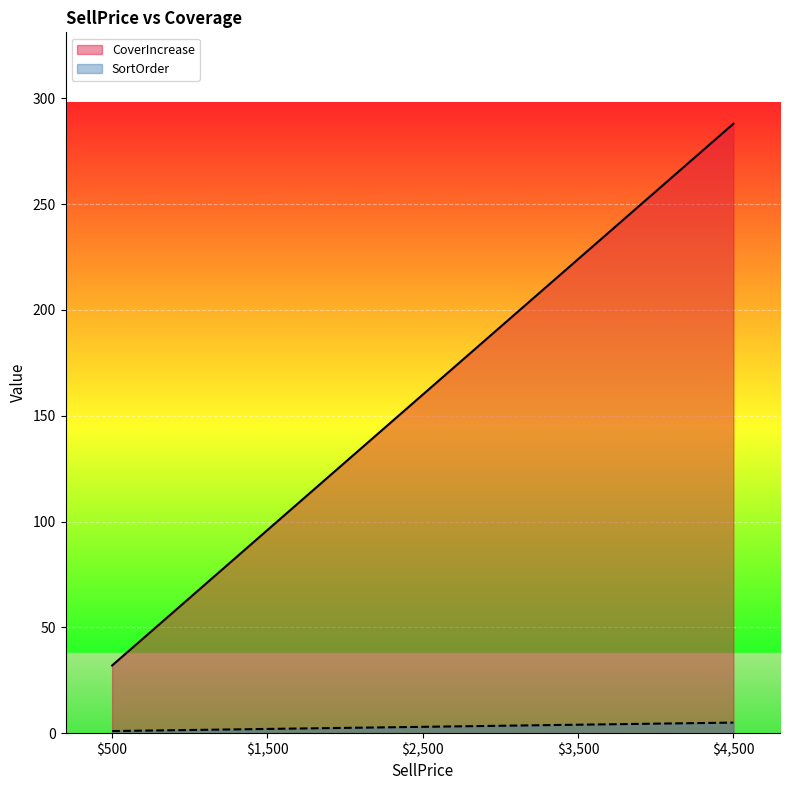

True or false: CoverIncrease and SortOrder intersect in this chart.

False